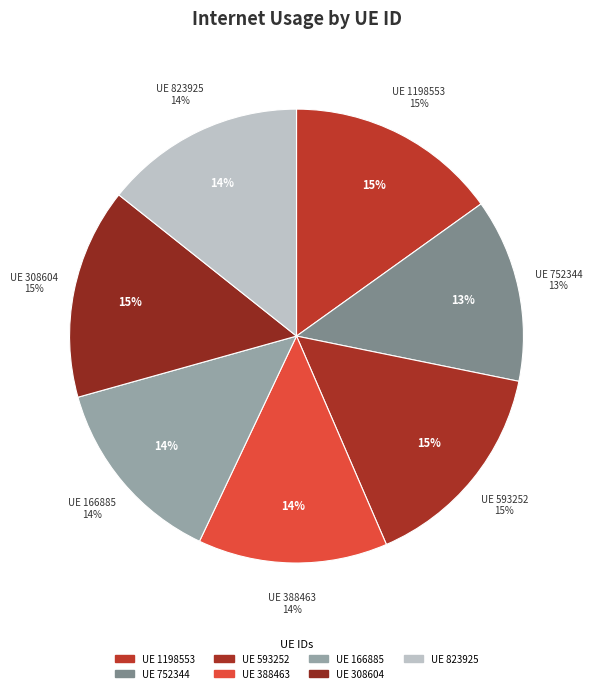

Is there any slice that represents more than half of the pie?

No